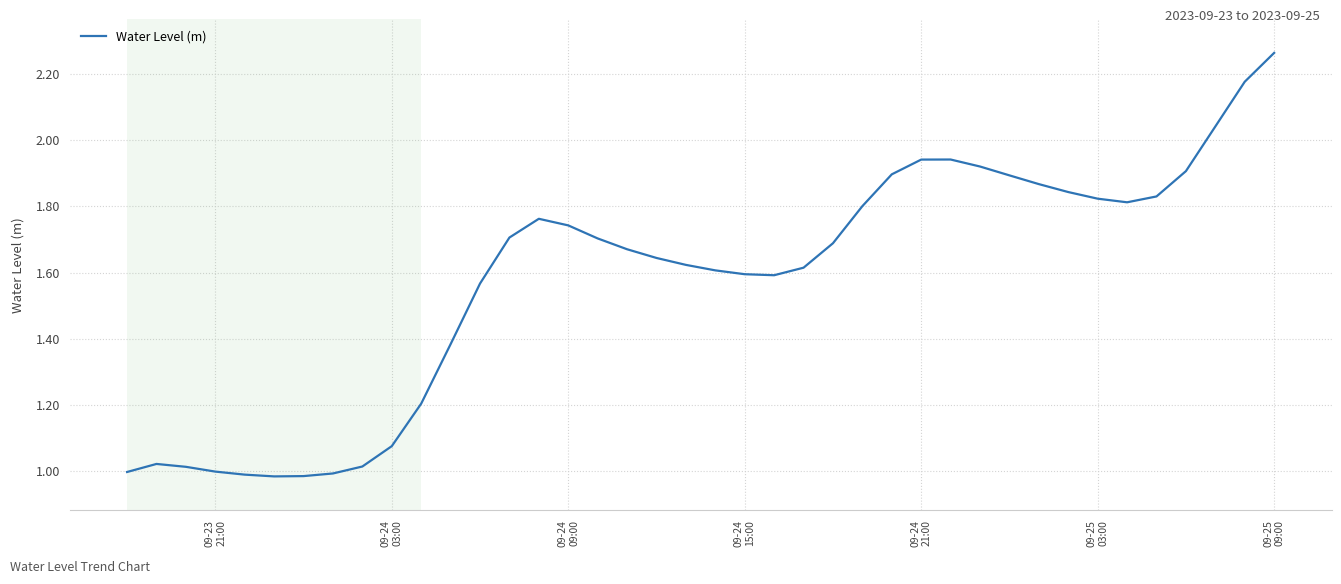

What is the difference between the maximum and minimum values?

1.3